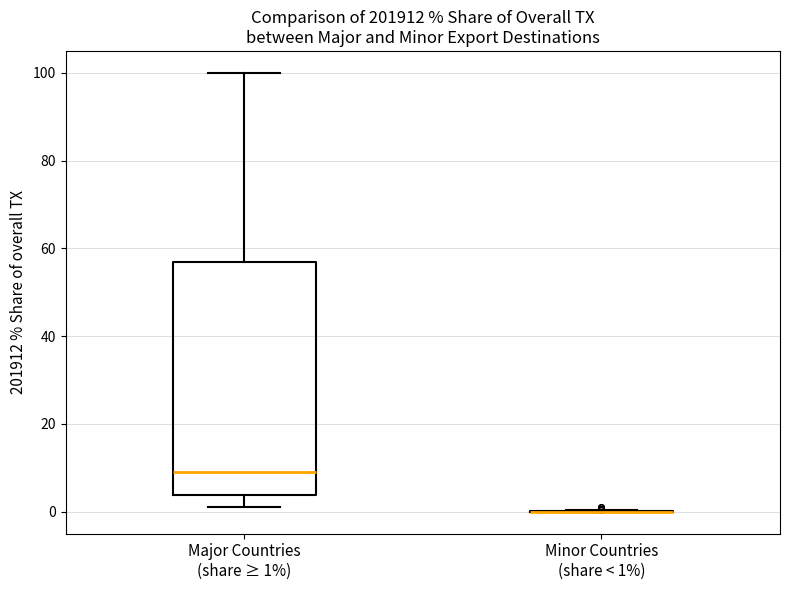

Reading left to right, transcribe this box plot: for each box, give where its median line is, the range the box spans, and where its two whiskers end, as read against the y-axis. The values are not printed on the chart, so give them approximately, as read against the axis.

Major Countries (share ≥ 1%): median 8, box 4 to 56, whiskers 2 to 100
Minor Countries (share < 1%): box collapsed to a line at 0, whiskers 0 to 0